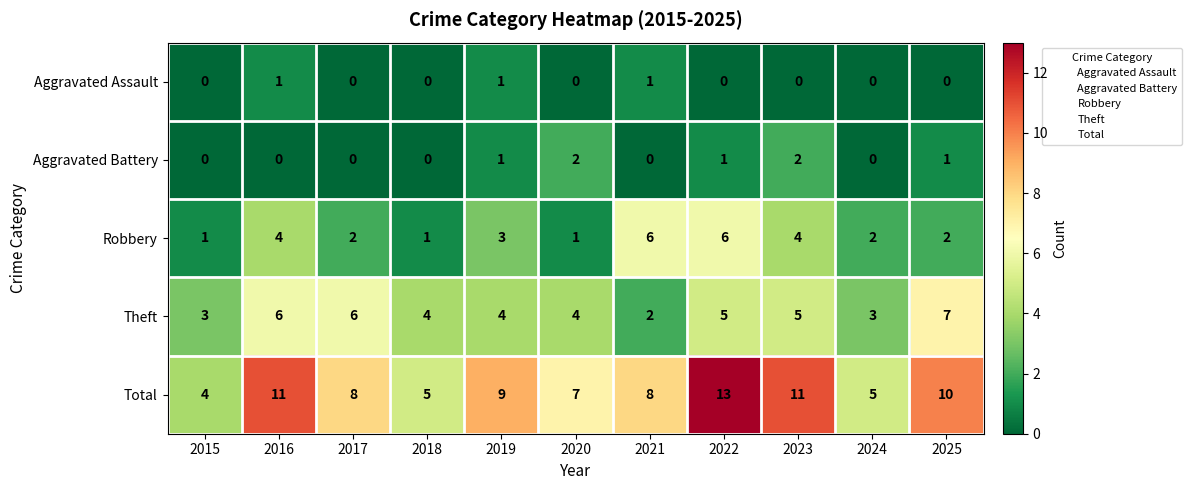

List the series in order of their peak value, lowest first.

Aggravated Assault, Aggravated Battery, Robbery, Theft, Total